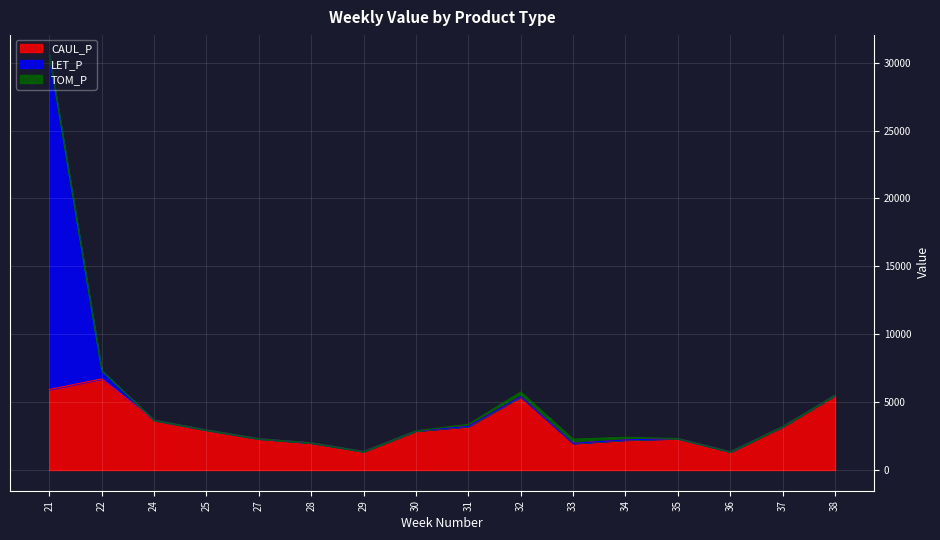

What is the total value across all series at 25?

2945.8